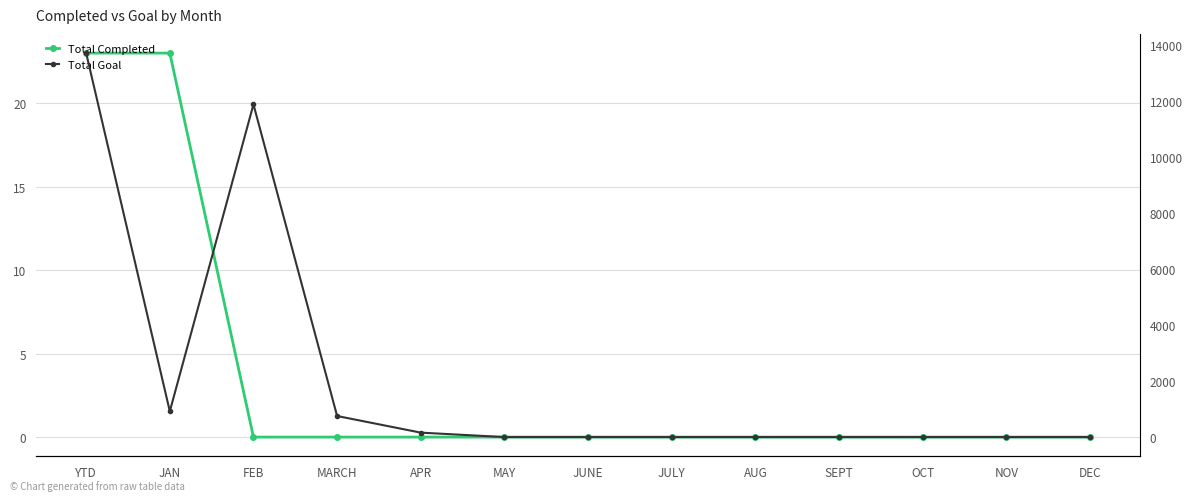

True or false: Total Goal and Total Completed intersect in this chart.

False